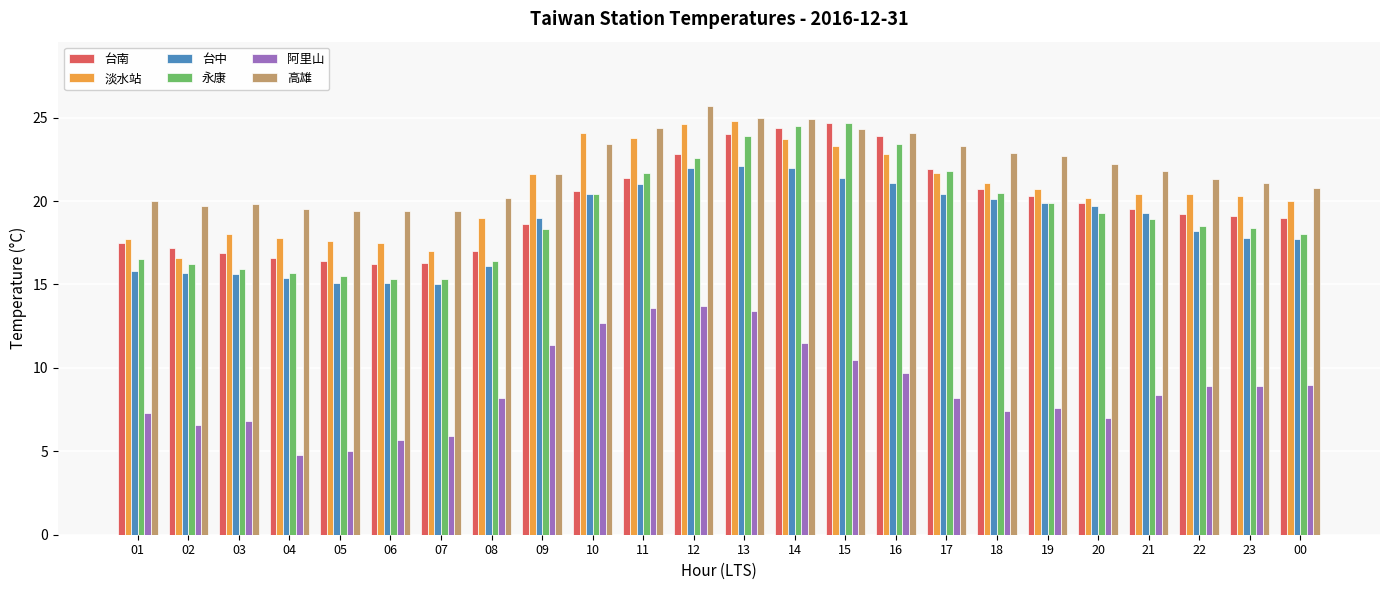

Is the value of 台中 at 11 greater than the value of 阿里山 at 21?

Yes